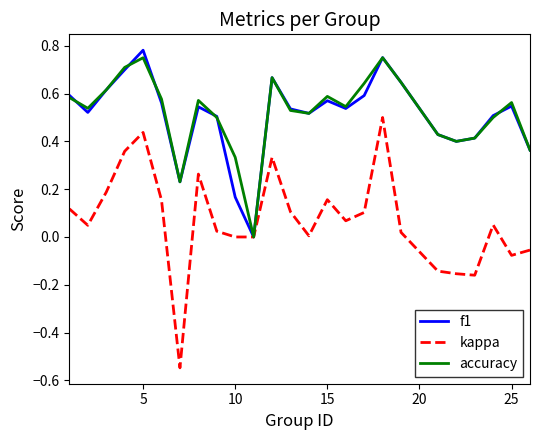

Which series has the largest range (max minus min)?

kappa